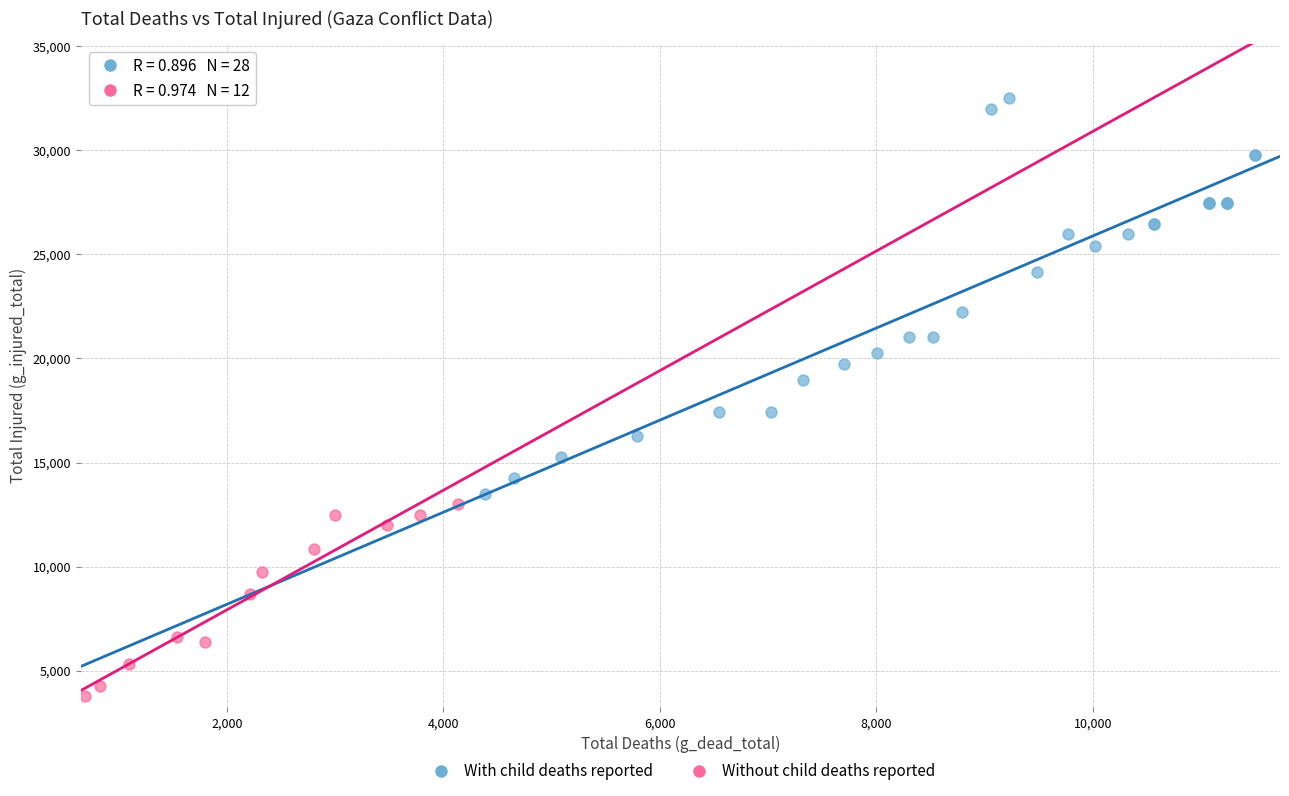

Which series has the widest spread of Y values?

With child deaths reported